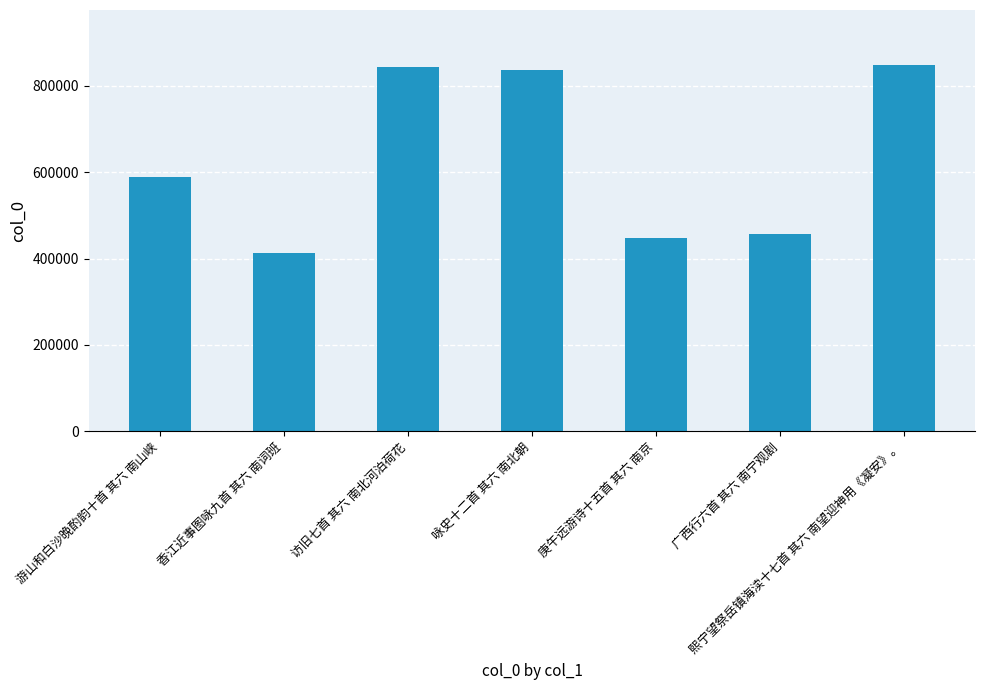

How many values are below 588088?

3